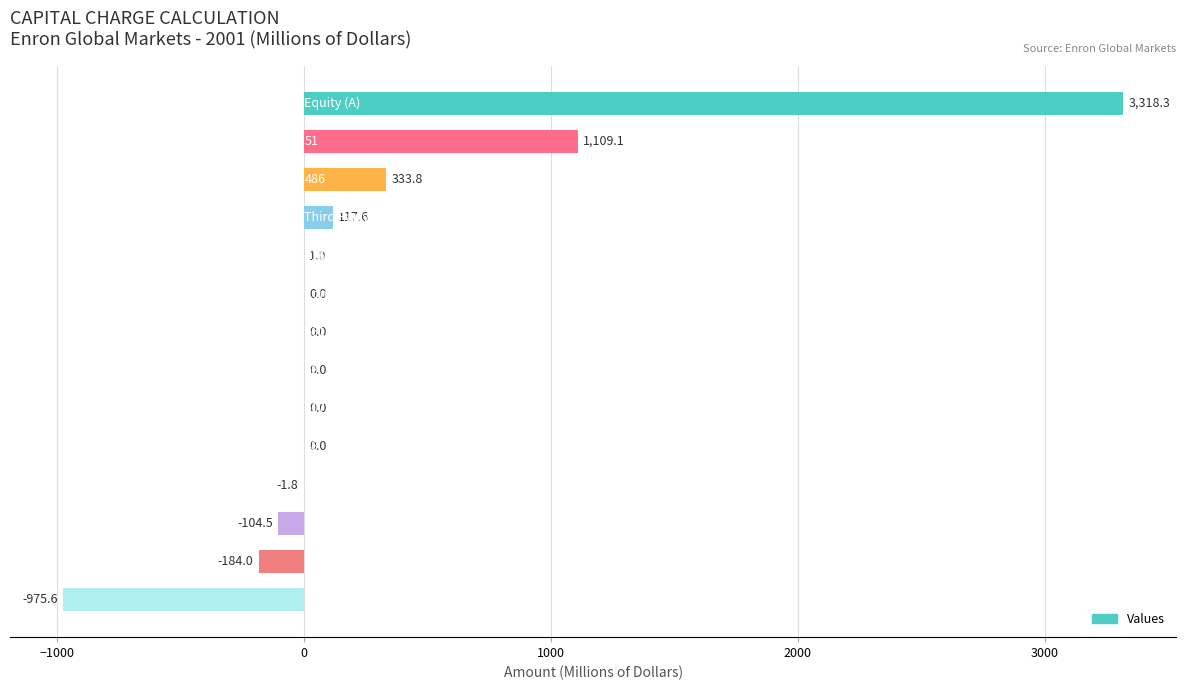

What is the maximum value shown in the chart?

3318.3